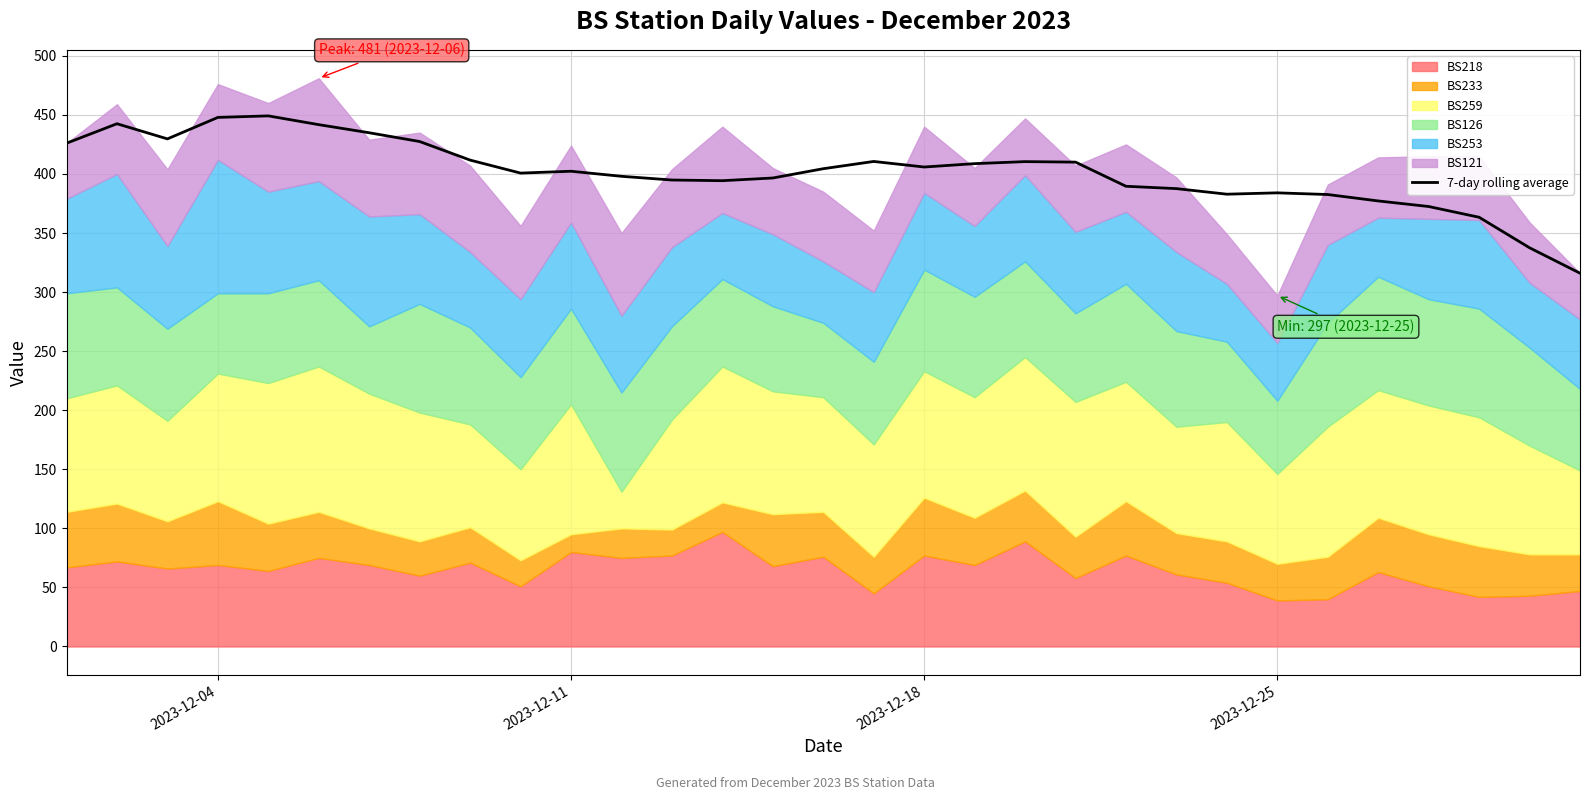

How many lines are shown in the chart?

1